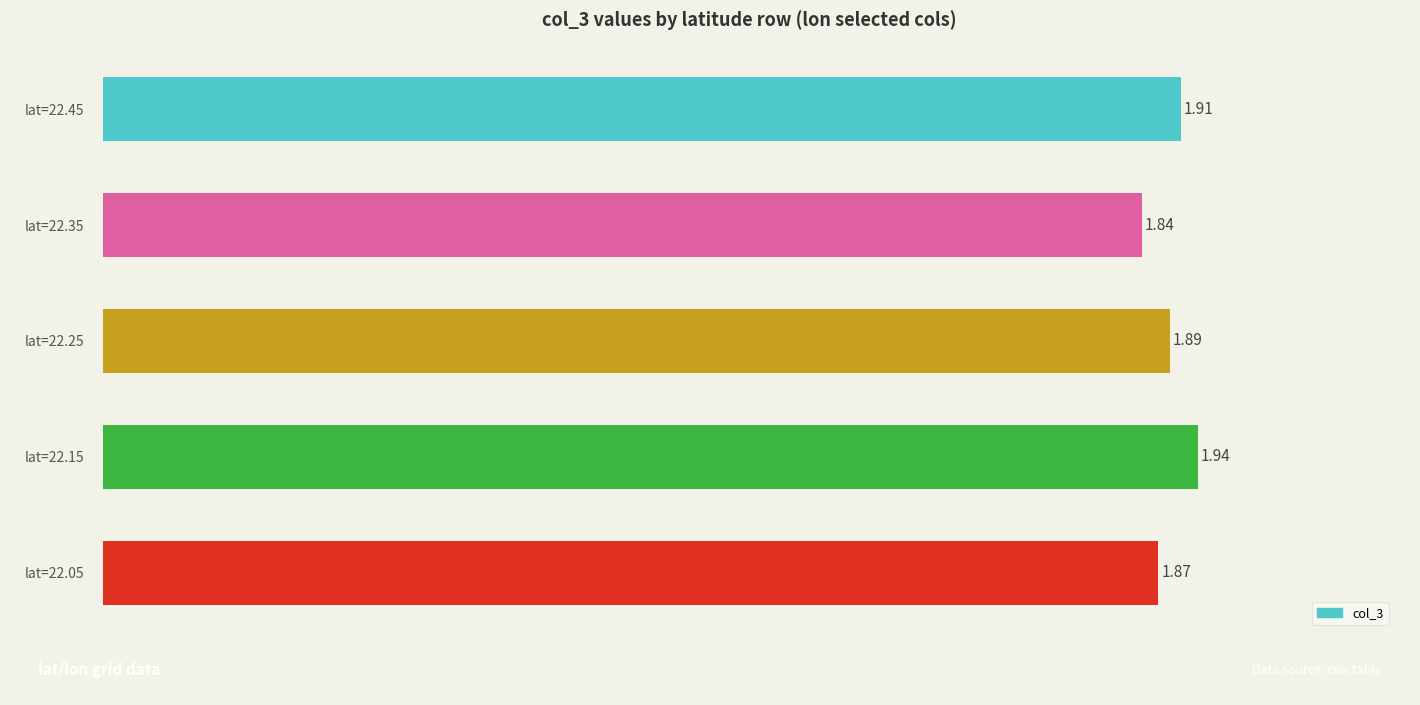

What is the sum of the values at lat=22.45 and lat=22.05?

3.8